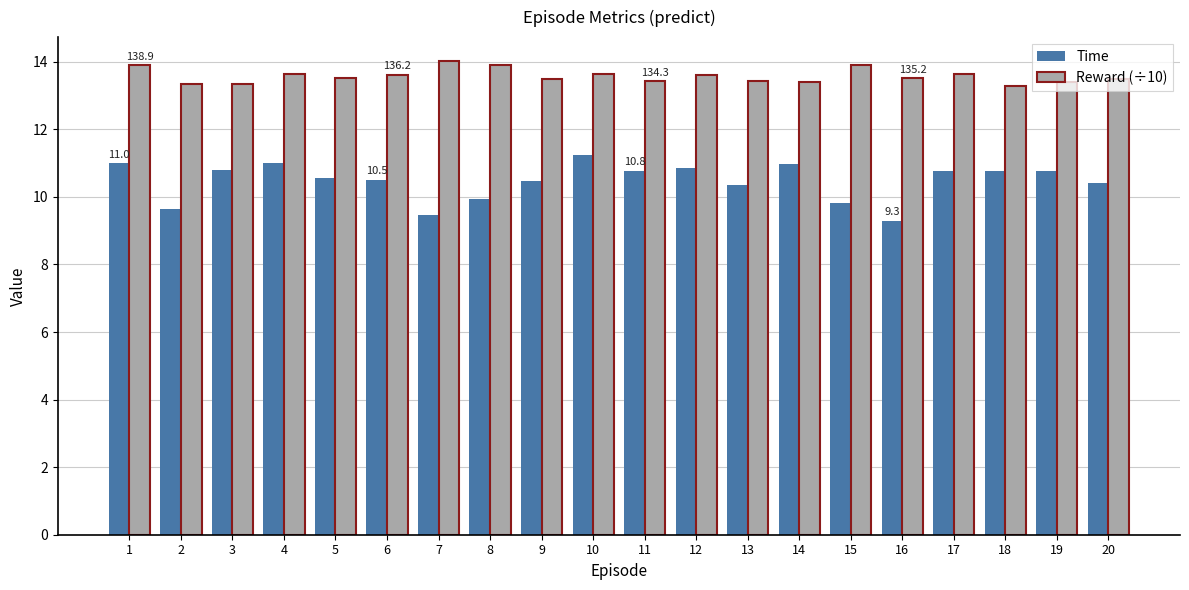

Between 1 and 7, which series saw the biggest shift?

Time